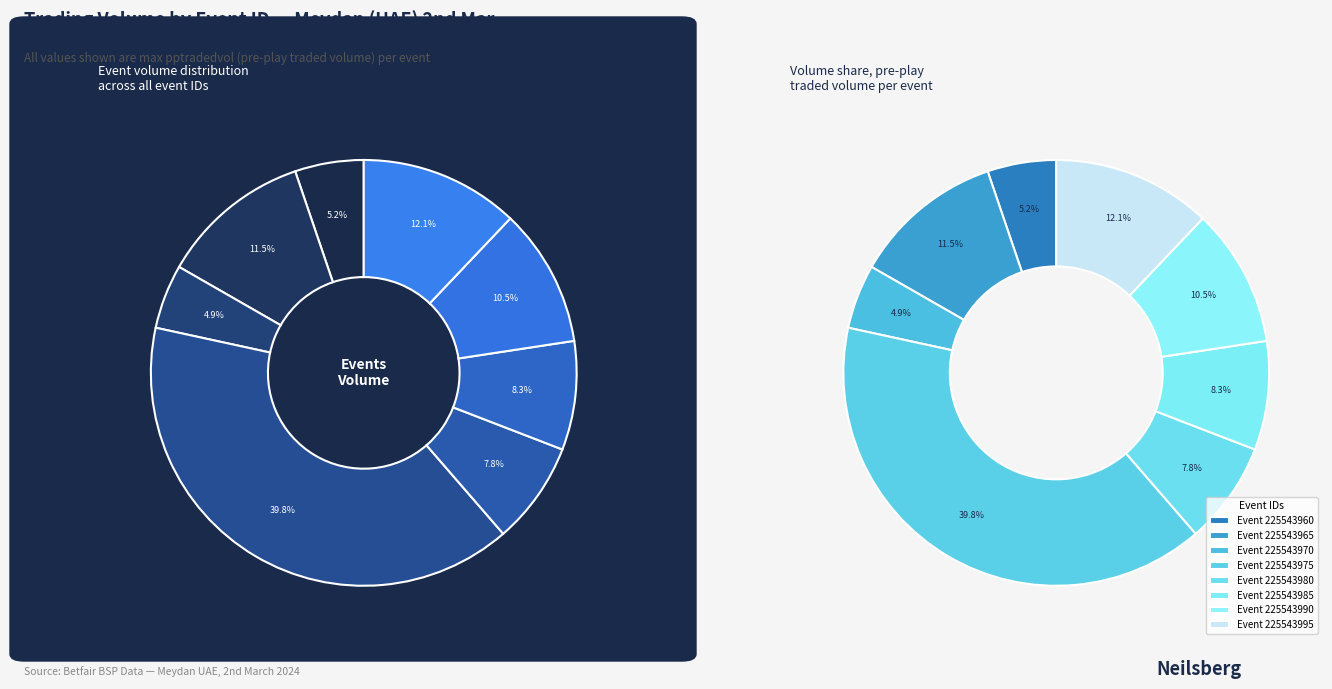

What is the change in value from 225543965 to 225543985?

-239.4